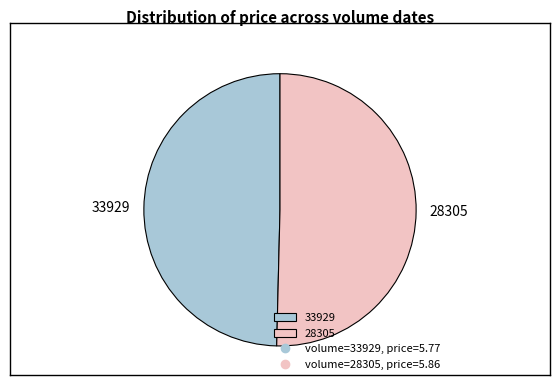

What is the majority slice?

28305